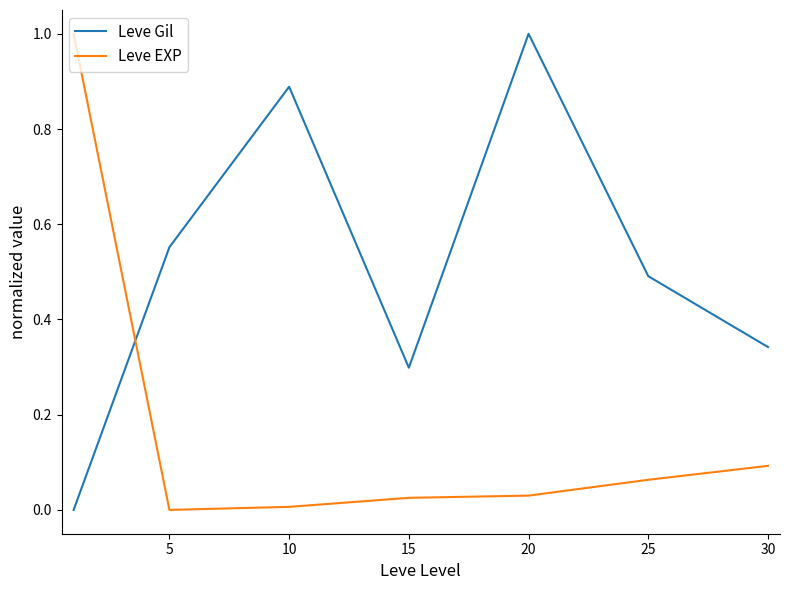

How many intersections are there between Leve Gil and Leve EXP?

1